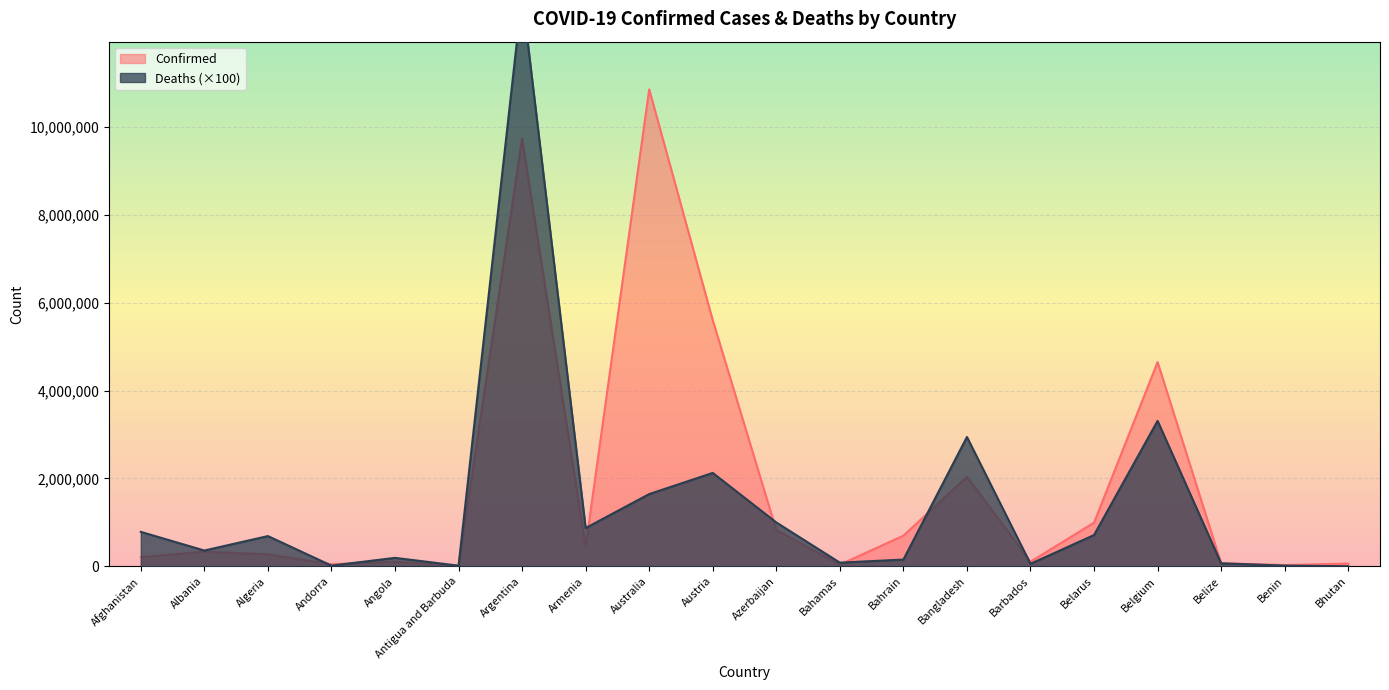

How many data points in Deaths are less than 688100?

10